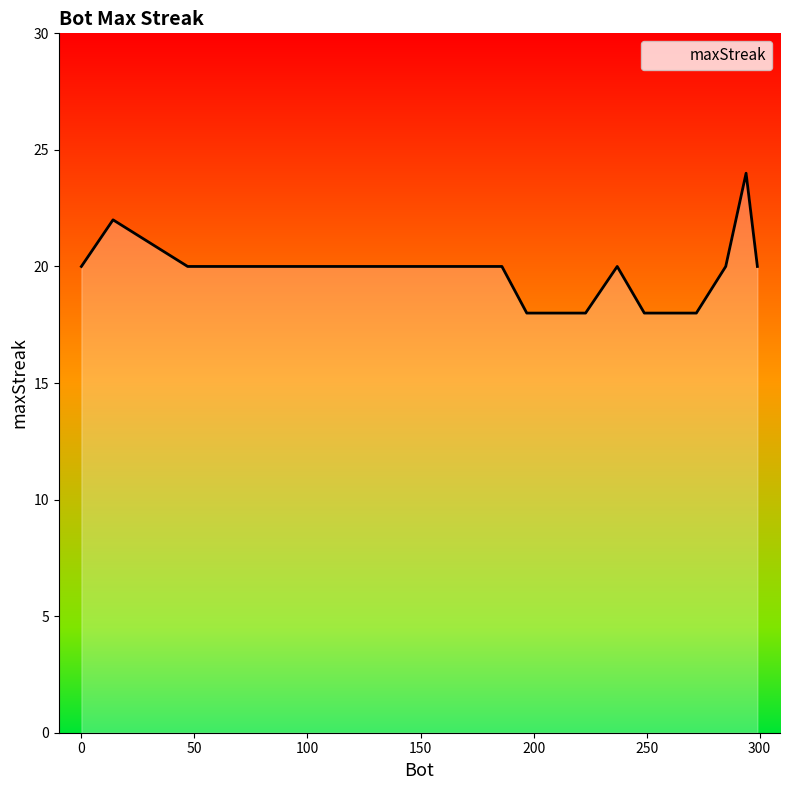

How many data points are above 20?

2